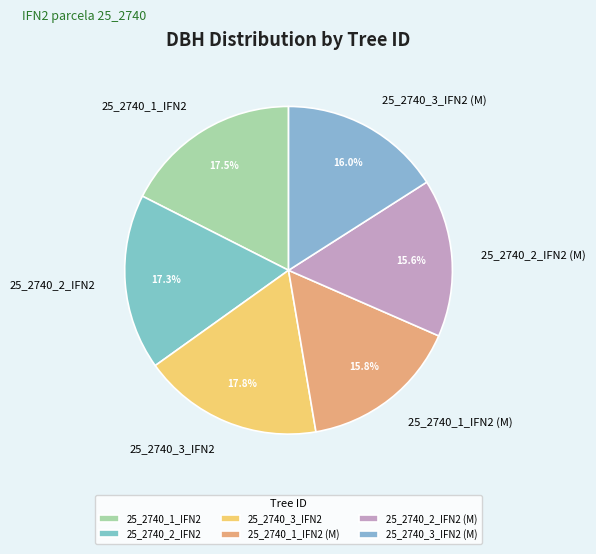

To the nearest percent, what is the difference between the 25_2740_1_IFN2 (M) and 25_2740_3_IFN2 slice percentages?

2%